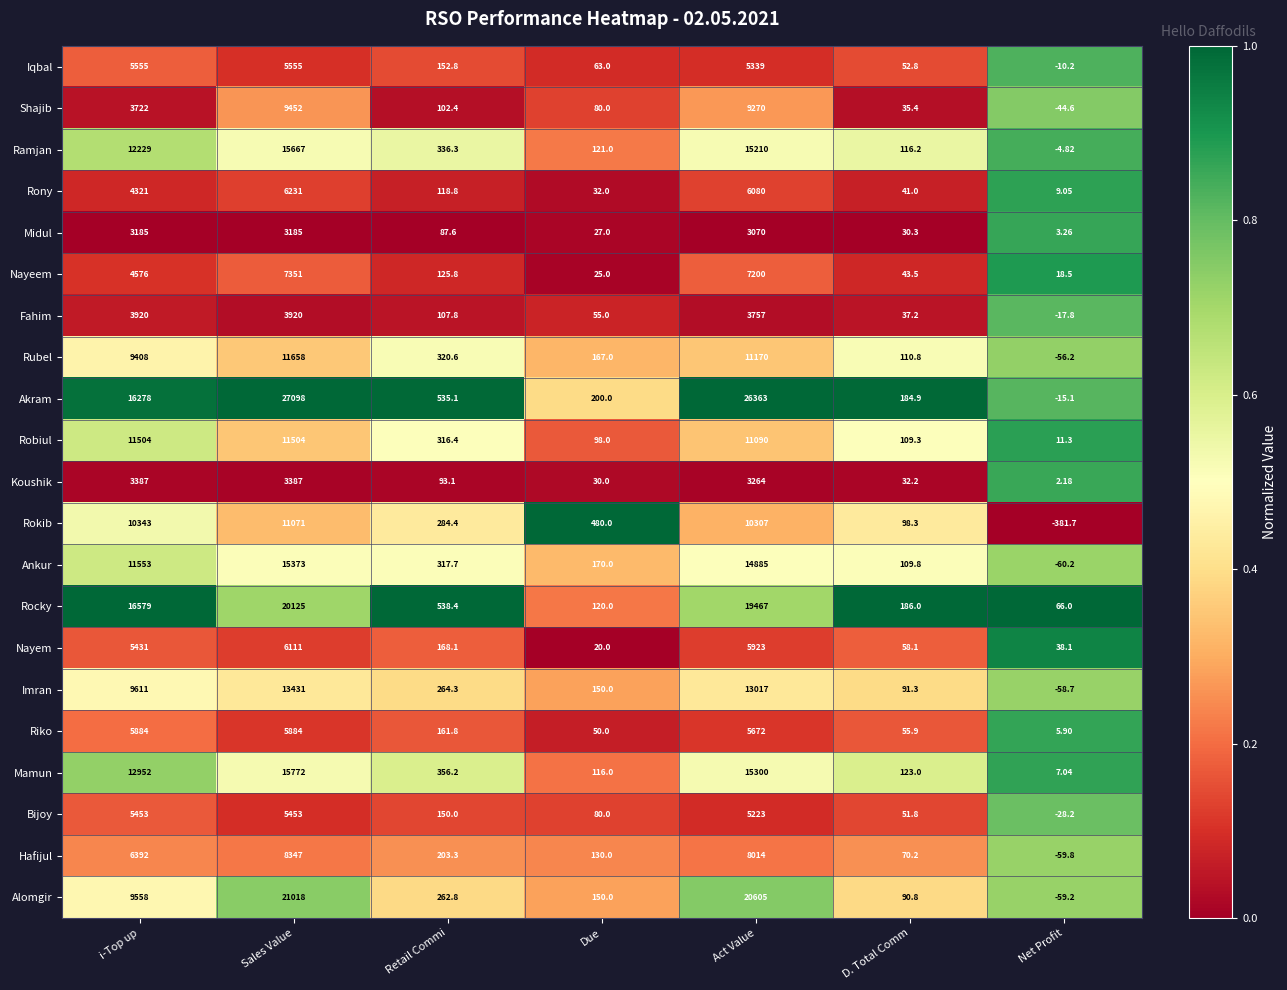

What is the total value across all series at Sales Value?

227593.0